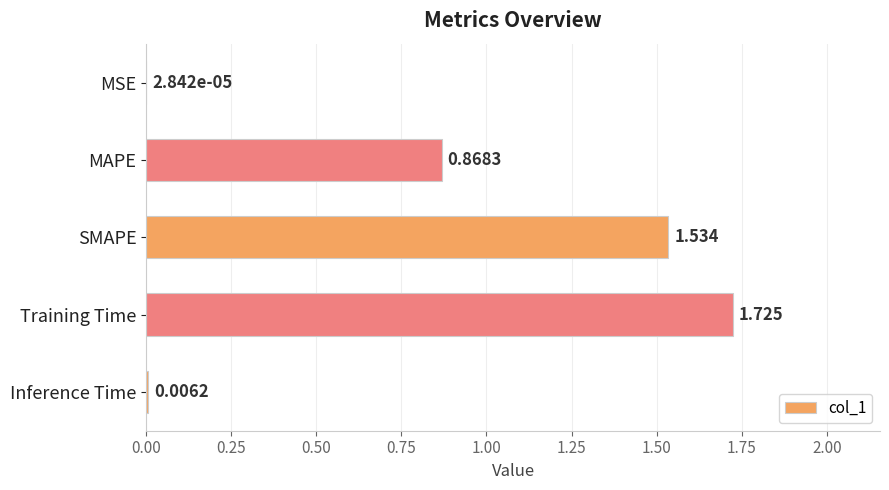

Which has a higher value, MSE or MAPE?

MAPE